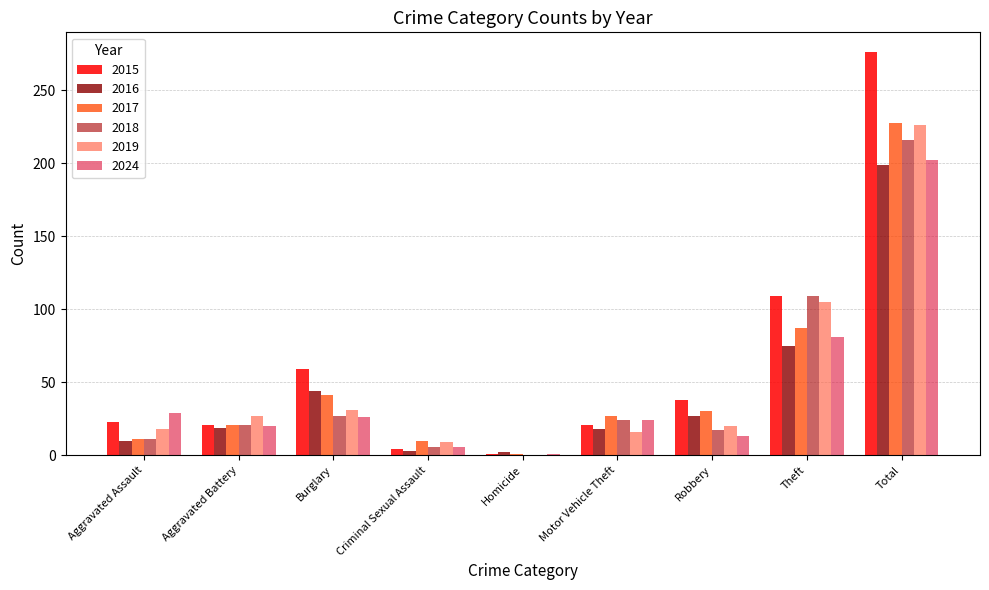

At which category is the sum across all series the highest?

Total